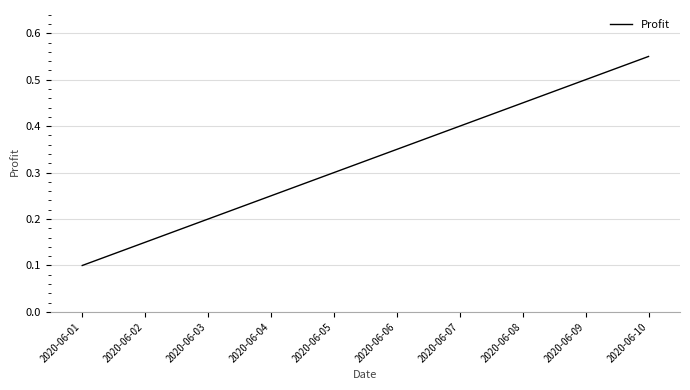

Which category has the lowest value across all series?

2020-06-01